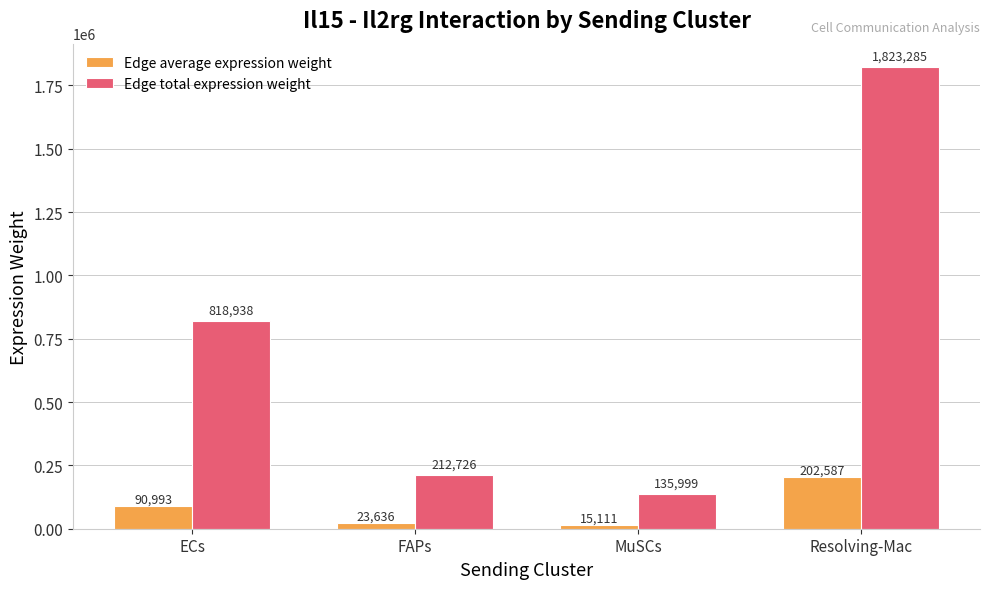

What is the minimum value for Edge total expression weight?

135998.9